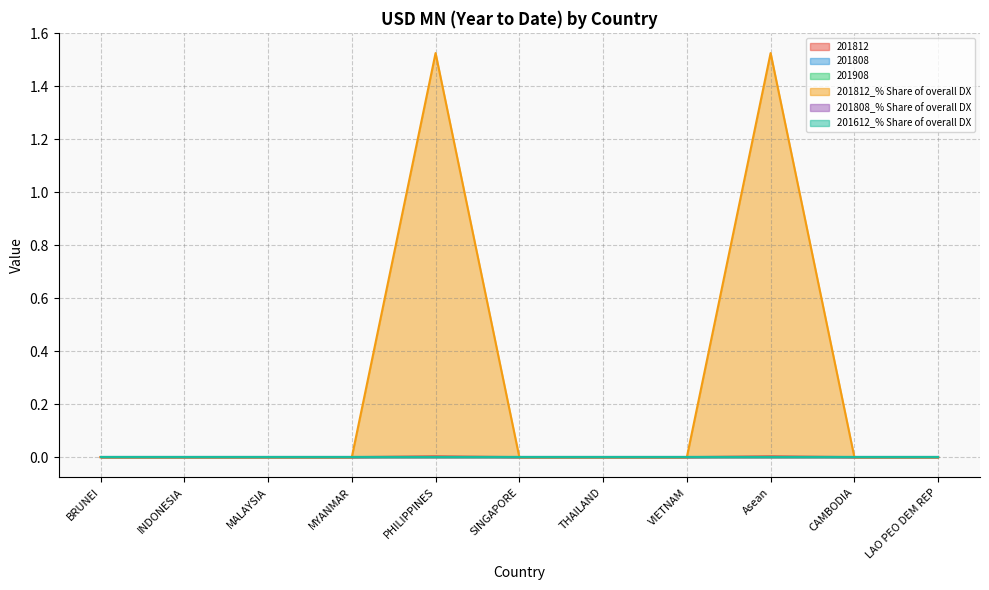

Which series has the largest total across all categories?

201812_% Share of overall DX